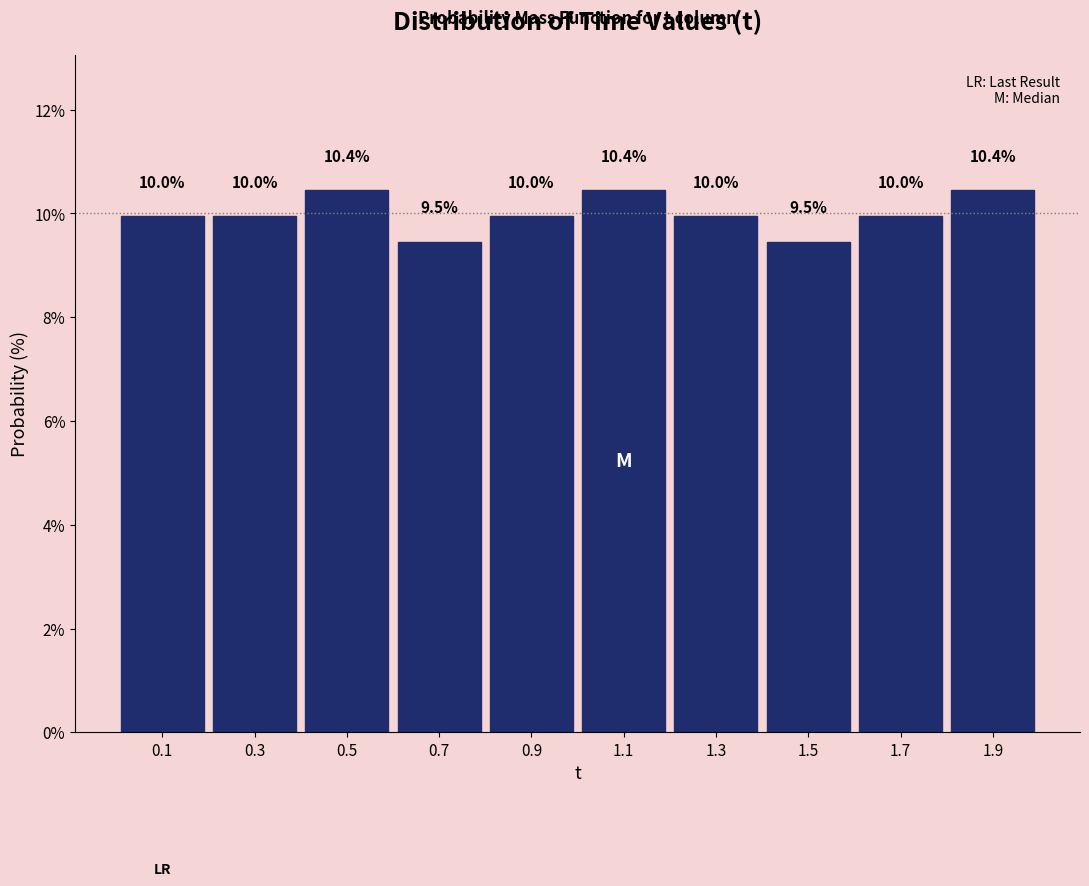

Reading left to right, transcribe this chart: for each bar, give the range it covers on the x-axis and its height.

0.0 to 0.2: 10.0
0.2 to 0.4: 10.0
0.4 to 0.6: 10.4
0.6 to 0.8: 9.5
0.8 to 1.0: 10.0
1.0 to 1.2: 10.4
1.2 to 1.4: 10.0
1.4 to 1.6: 9.5
1.6 to 1.8: 10.0
1.8 to 2.0: 10.4